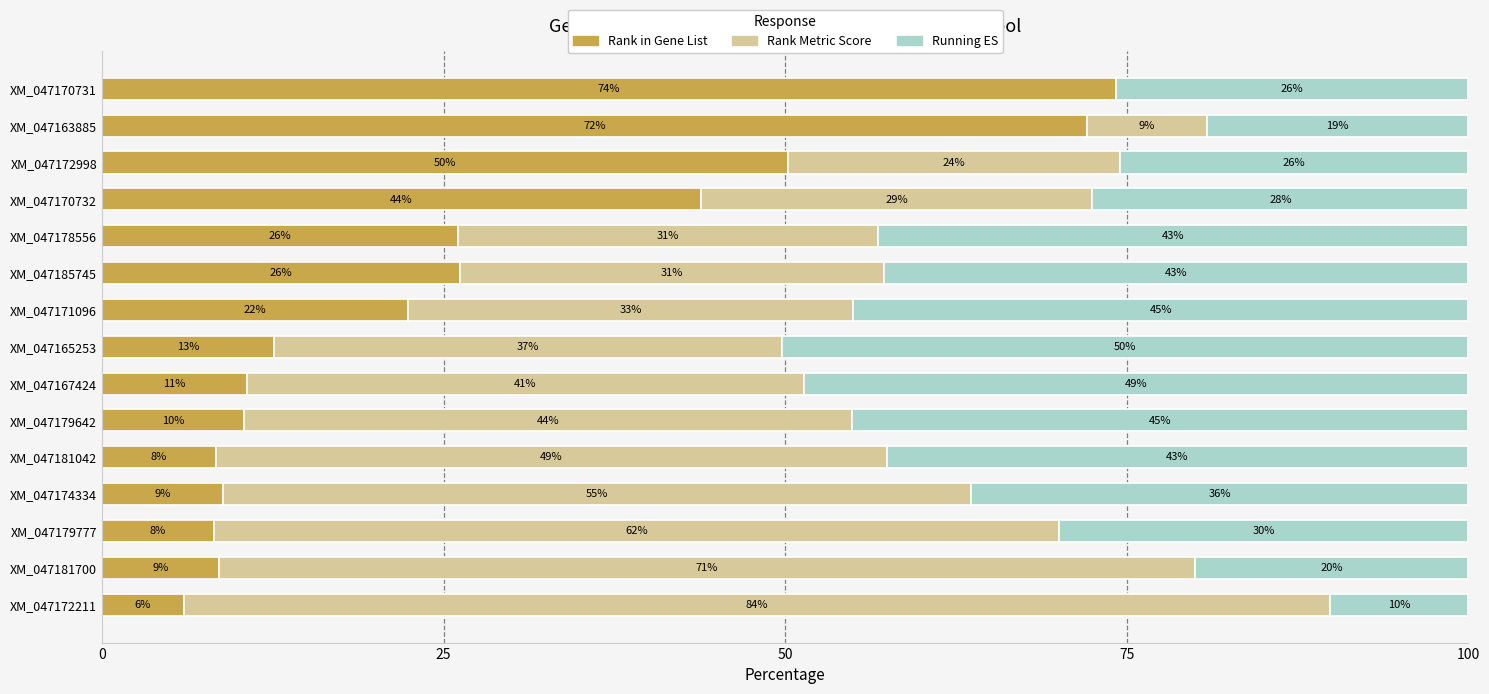

Which category has the highest value in the Rank in Gene List series?

XM_047170731